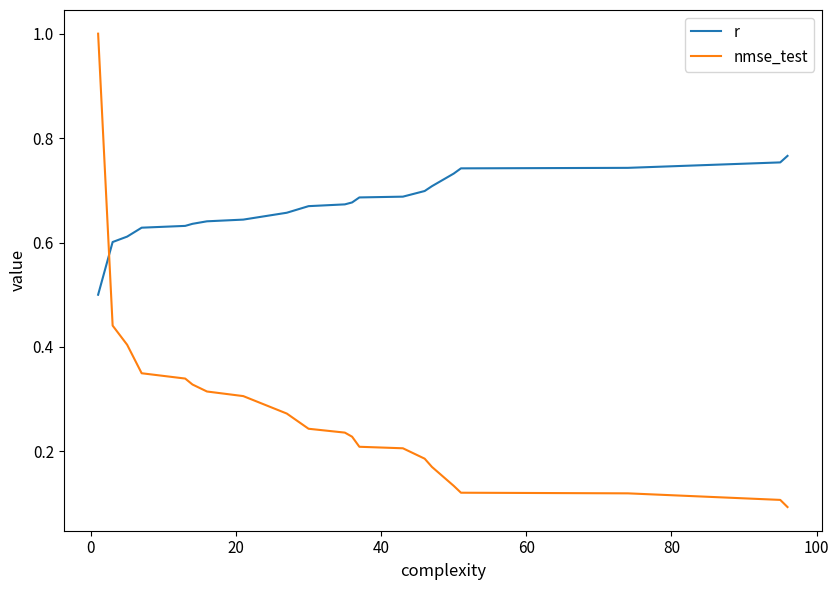

List the series in order of their overall mean, highest first.

r, nmse_test